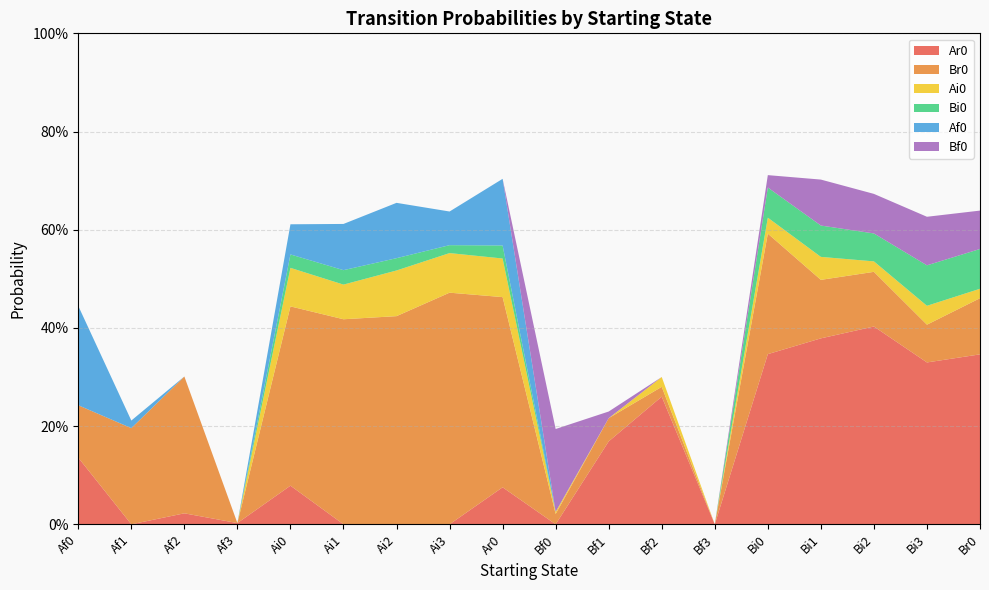

Reading right to left, list all the values displayed in this chart.

Ar0: 0.3	0.3	0.4	0.4	0.3	0.0	0.3	0.2	0.0	0.1	0.0	0.0	0.0	0.1	0.0	0.0	0.0	0.1
Br0: 0.1	0.1	0.1	0.1	0.2	0.0	0.0	0.0	0.0	0.4	0.5	0.4	0.4	0.4	0.0	0.3	0.2	0.1
Ai0: 0.0	0.0	0.0	0.0	0.0	0.0	0.0	0.0	0.0	0.1	0.1	0.1	0.1	0.1	0.0	0.0	0.0	0.0
Bi0: 0.1	0.1	0.1	0.1	0.1	0.0	0.0	0.0	0.0	0.0	0.0	0.0	0.0	0.0	0.0	0.0	0.0	0.0
Af0: 0.0	0.0	0.0	0.0	0.0	0.0	0.0	0.0	0.0	0.1	0.1	0.1	0.1	0.1	0.0	0.0	0.0	0.2
Bf0: 0.1	0.1	0.1	0.1	0.0	0.0	0.0	0.0	0.2	0.0	0.0	0.0	0.0	0.0	0.0	0.0	0.0	0.0